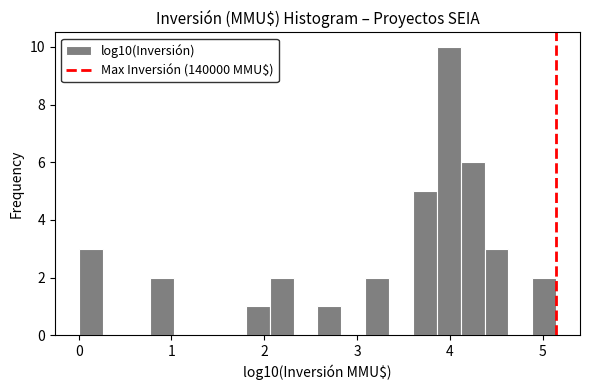

Around what value on the x-axis is the tallest bar? Give the approximate position of its centre, as read against the axis.

4.0